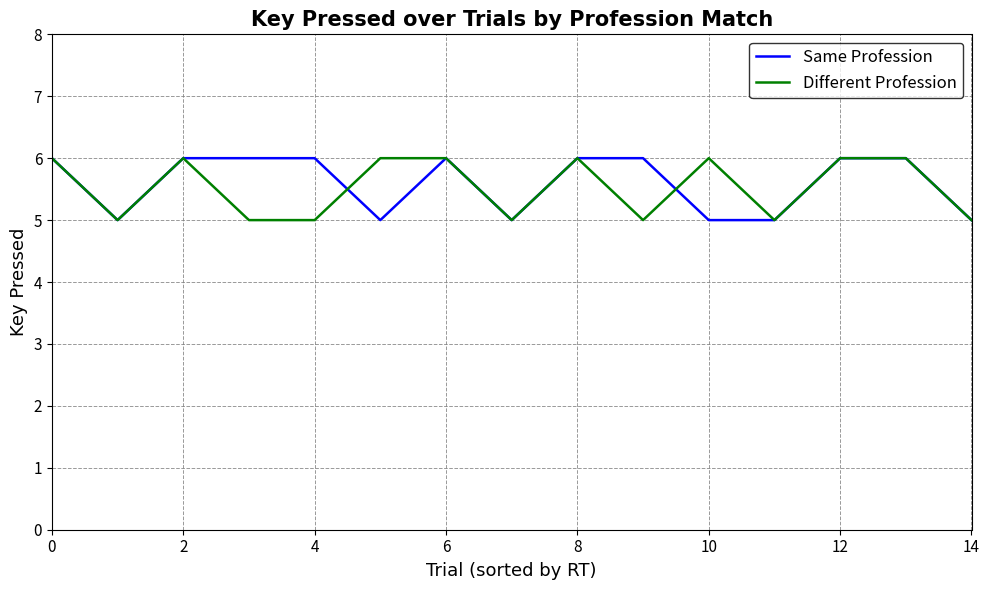

What is the greatest value displayed?

6